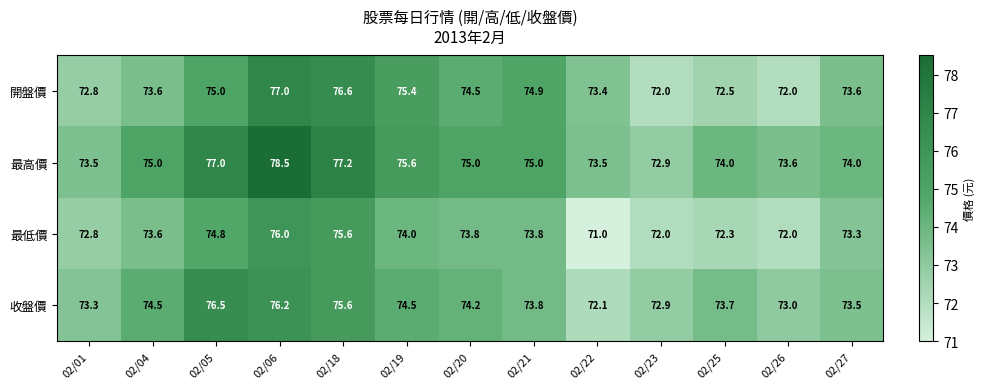

At which label does 最低價 first exceed 73?

02/04